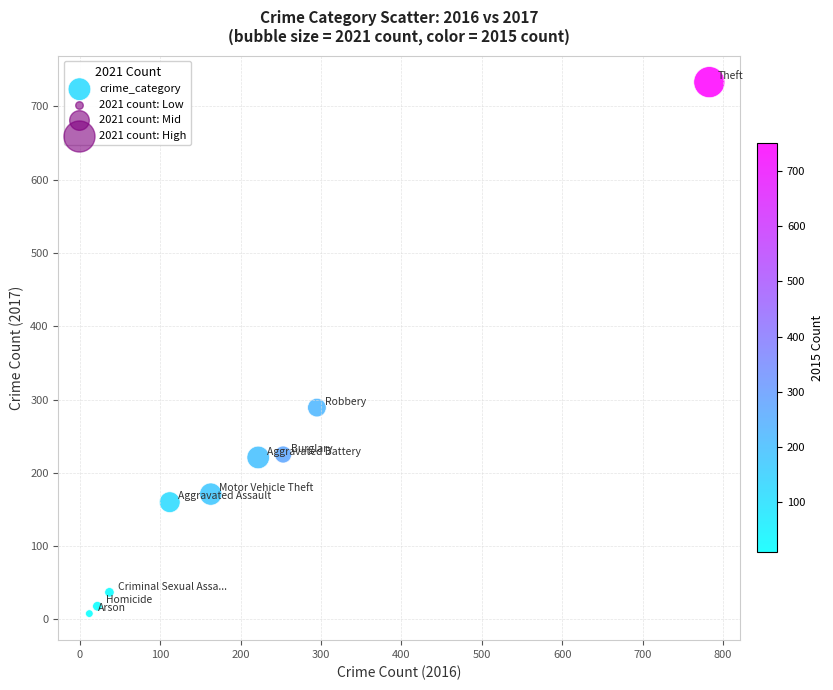

What Y value in the scatter plot is closest to 370?

289